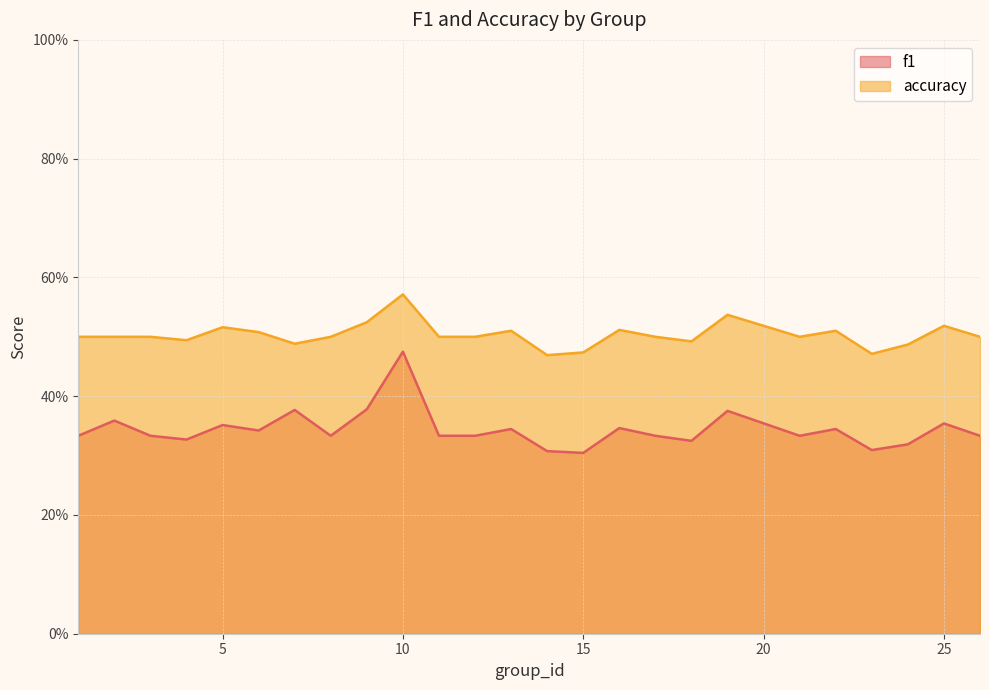

What is the highest value of the f1 series?

0.5